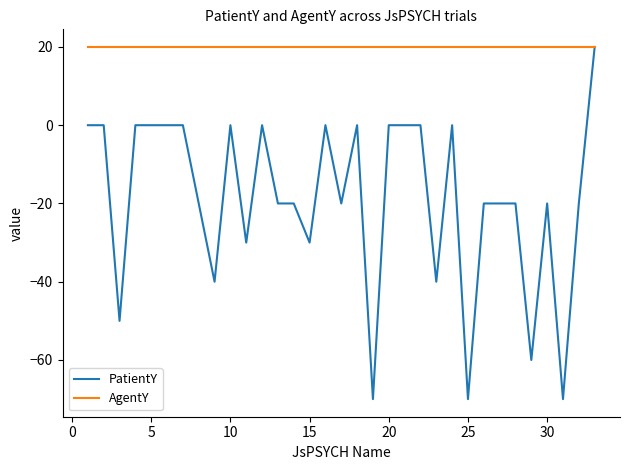

What is the greatest value displayed?

20